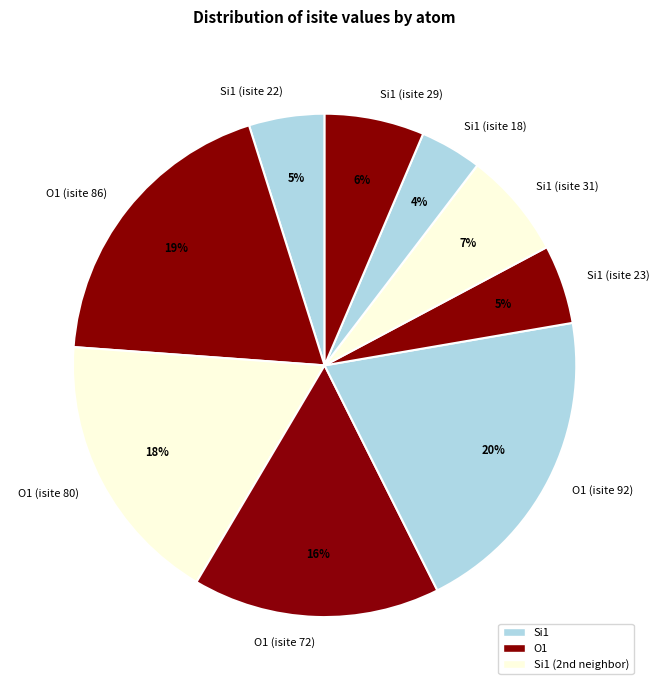

True or false: O1 (isite 80) accounts for 24% of the total.

False